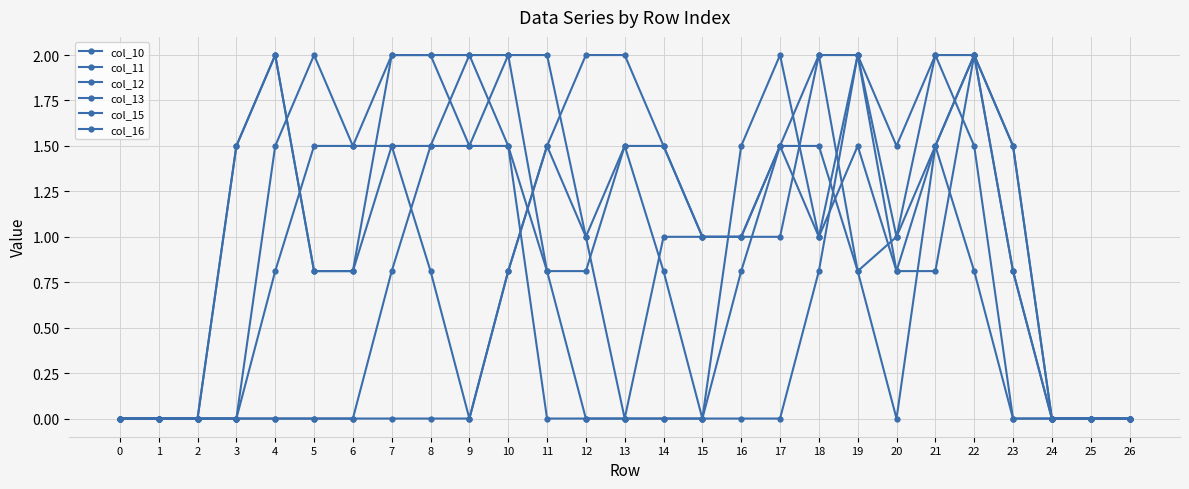

True or false: col_15 has more than 1 points higher than both neighbors.

True